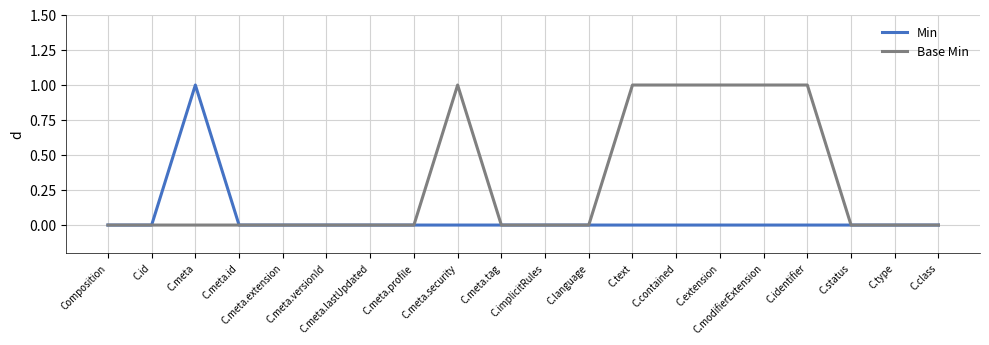

How many Min values are between 0 and 1?

20